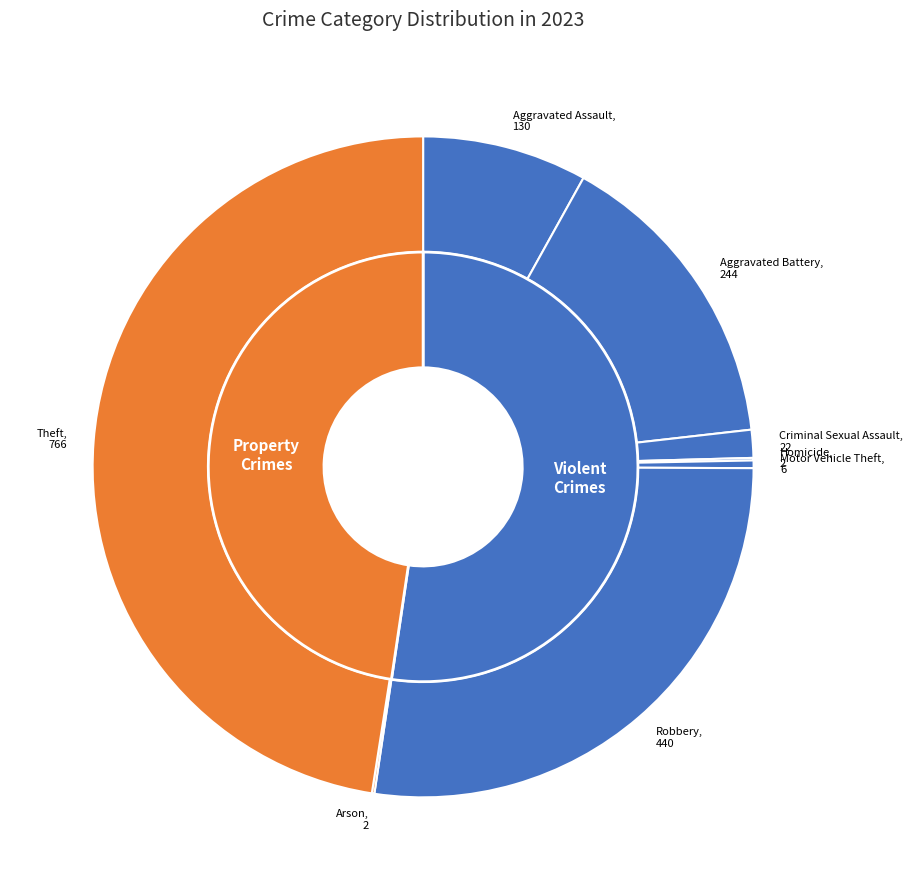

Count the number of slices in the pie.

8